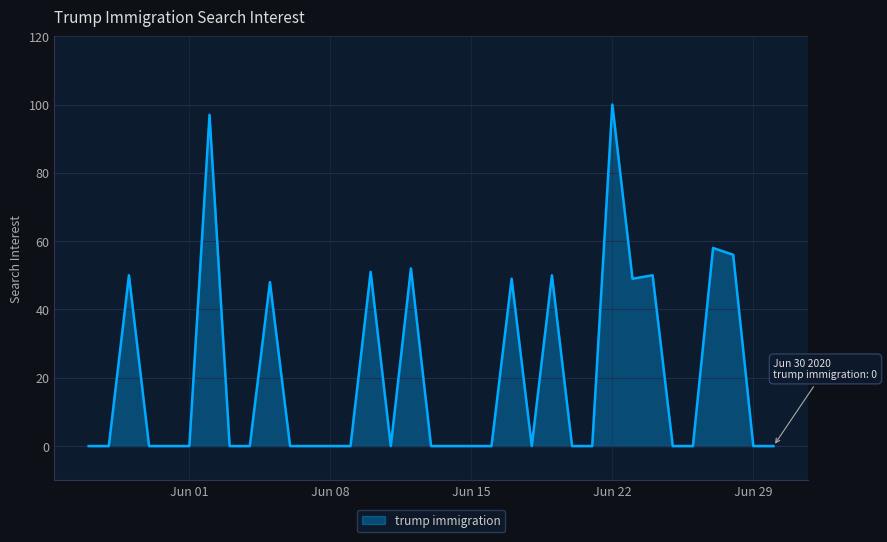

What is the greatest value displayed?

100